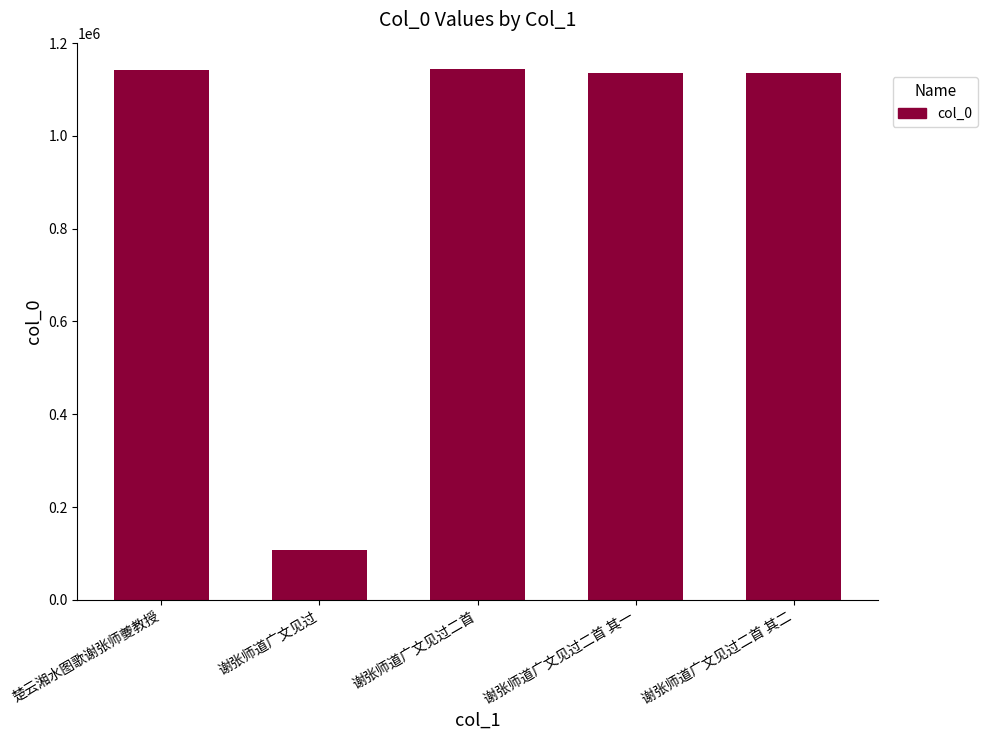

What is the label of the 1st bar from the right?

谢张师道广文见过二首 其二